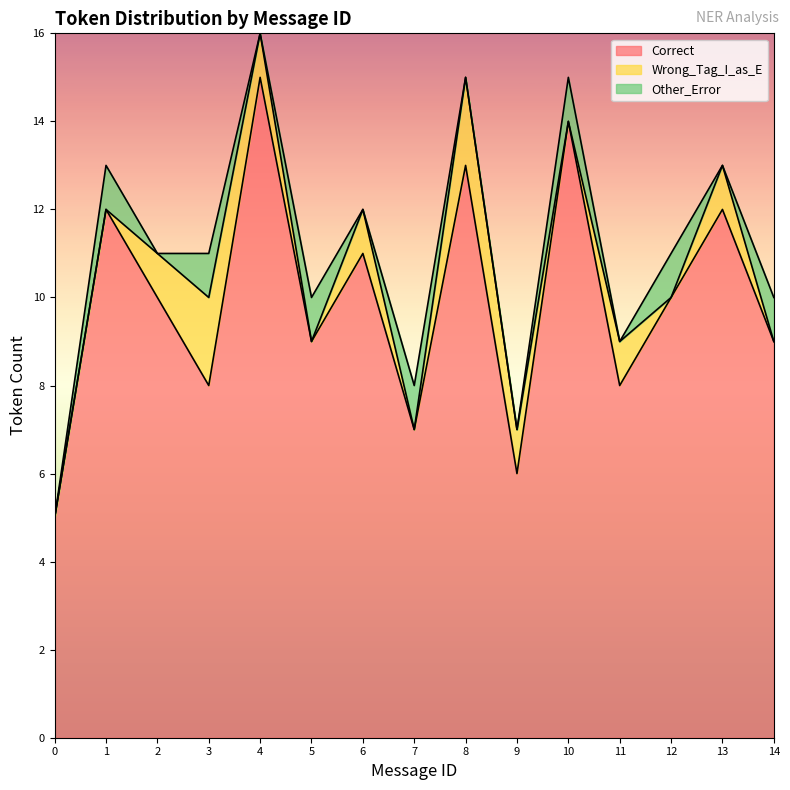

Which label corresponds to the largest value in the chart?

4